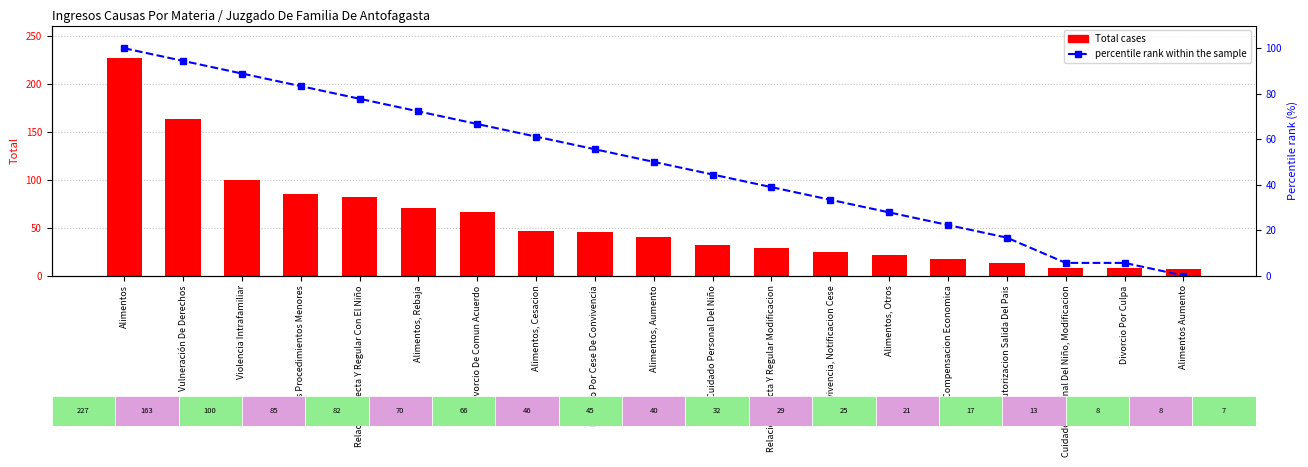

Between Cuidado Personal Del Niño, Modificacion and Autorizacion Salida Del Pais, which is larger?

Autorizacion Salida Del Pais